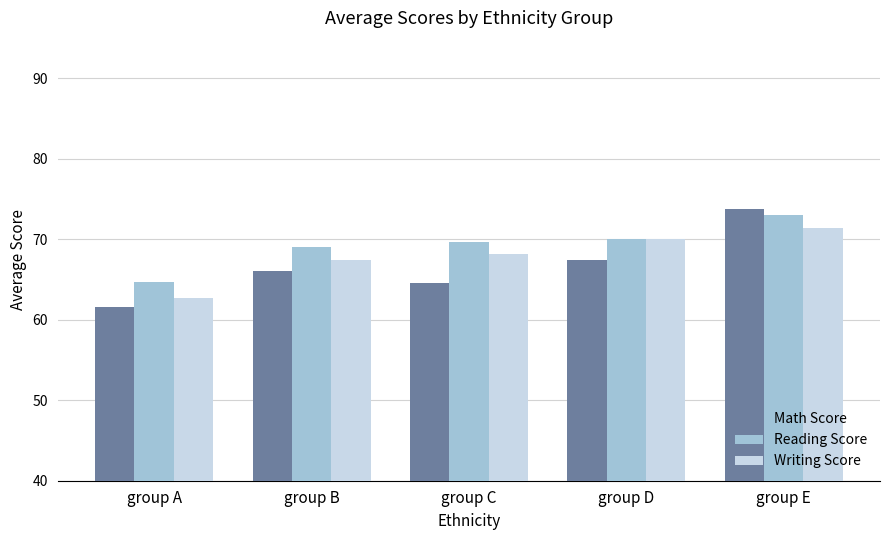

Rank the series by their average value, from lowest to highest.

Math Score, Writing Score, Reading Score